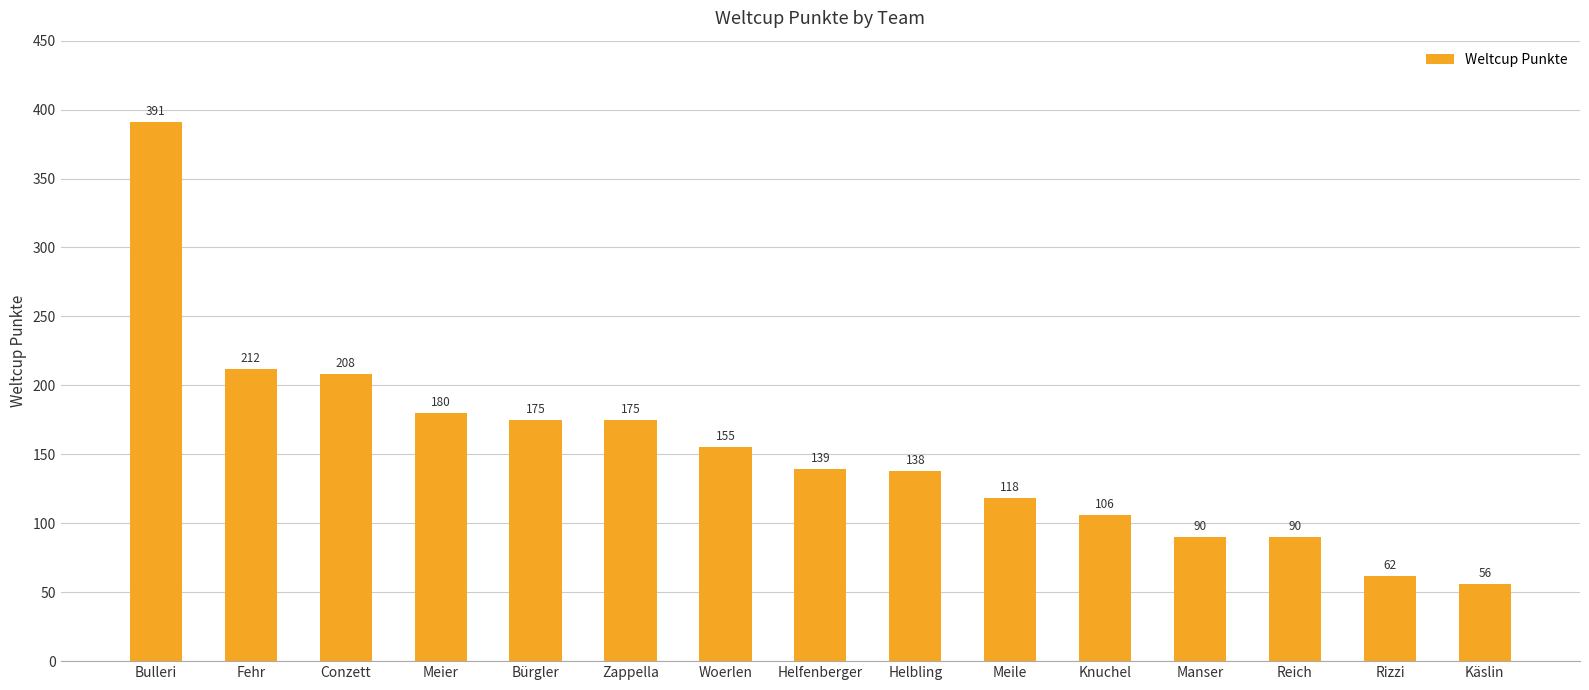

What is the label of the 12th bar from the right?

Meier